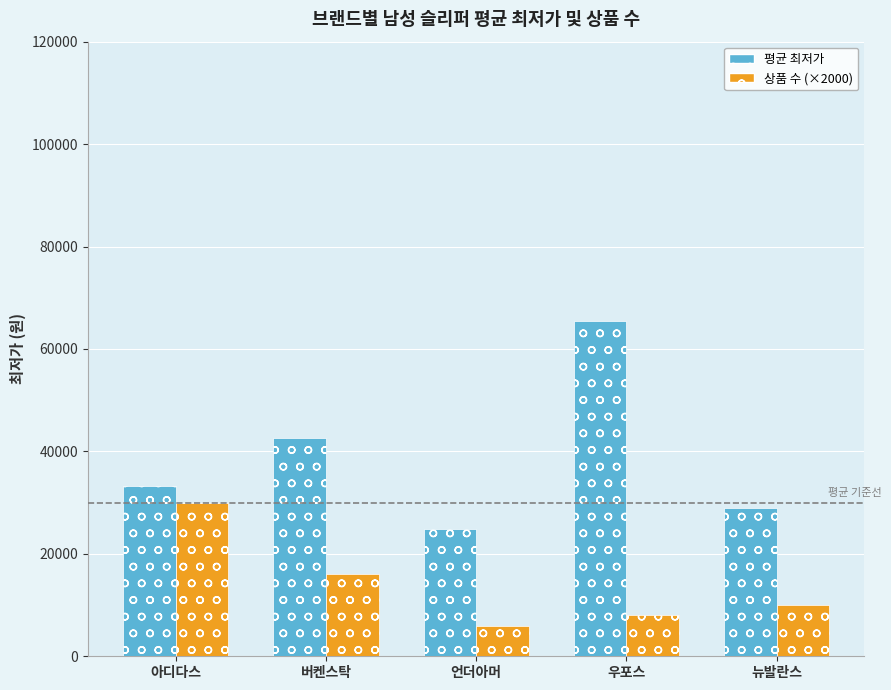

Is it true that 평균 최저가 equals 24860 at 언더아머?

True